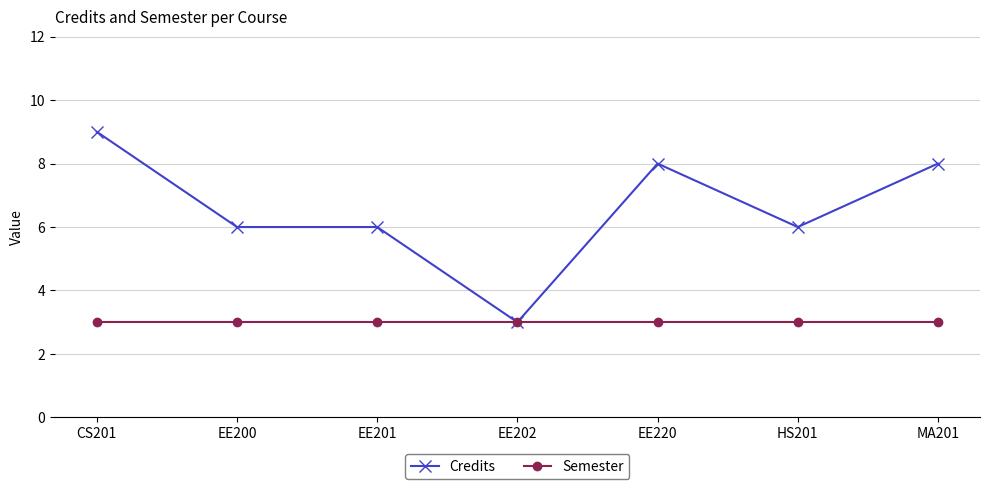

True or false: Credits has more than 2 interior local peaks.

False